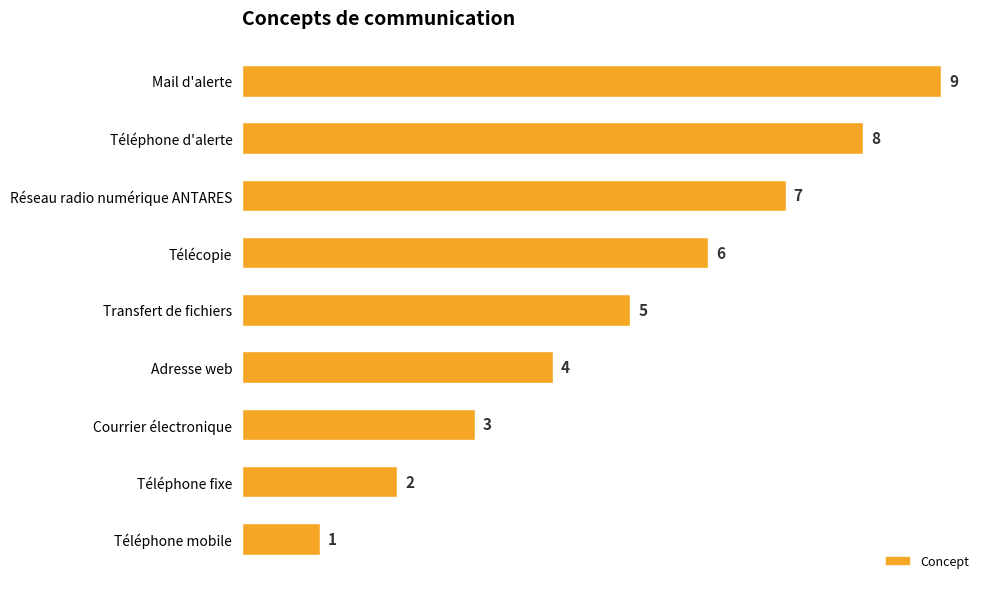

List the labels in order of value, smallest first.

Téléphone mobile, Téléphone fixe, Courrier électronique, Adresse web, Transfert de fichiers, Télécopie, Réseau radio numérique ANTARES, Téléphone d'alerte, Mail d'alerte